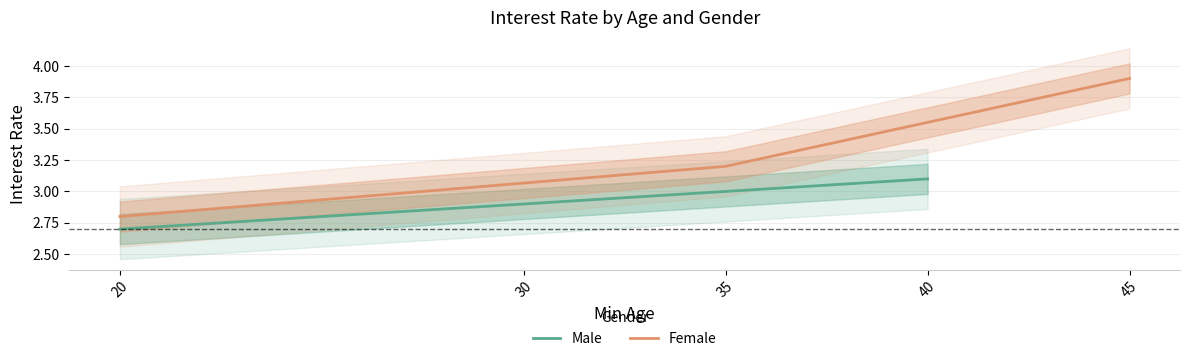

Rank the categories by Male value from lowest to highest.

20, 30, 40